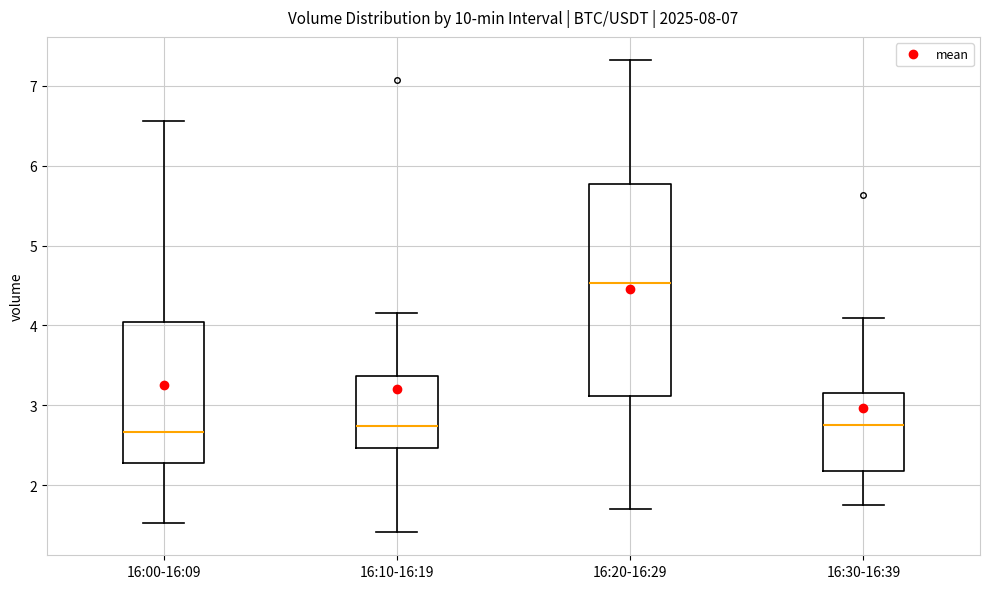

Reading left to right, read every box against the y-axis: the position of its median line, the range the box covers, and the ends of its whiskers. The values are not printed on the chart, so give them approximately, as read against the axis.

16:00-16:09: median 2.7, box 2.3 to 4.0, whiskers 1.5 to 6.6
16:10-16:19: median 2.7, box 2.5 to 3.4, whiskers 1.4 to 4.2
16:20-16:29: median 4.5, box 3.1 to 5.8, whiskers 1.7 to 7.3
16:30-16:39: median 2.7, box 2.2 to 3.1, whiskers 1.8 to 4.1